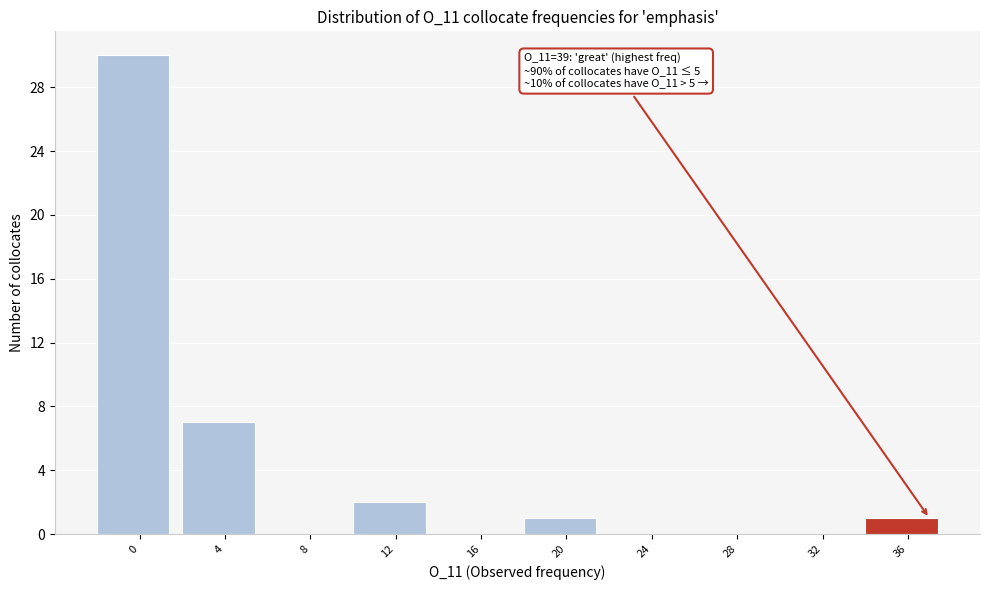

Reading left to right, extract all data points from this chart.

0=30	4=7	8=0	12=2	16=0	20=1	24=0	28=0	32=0	36=1